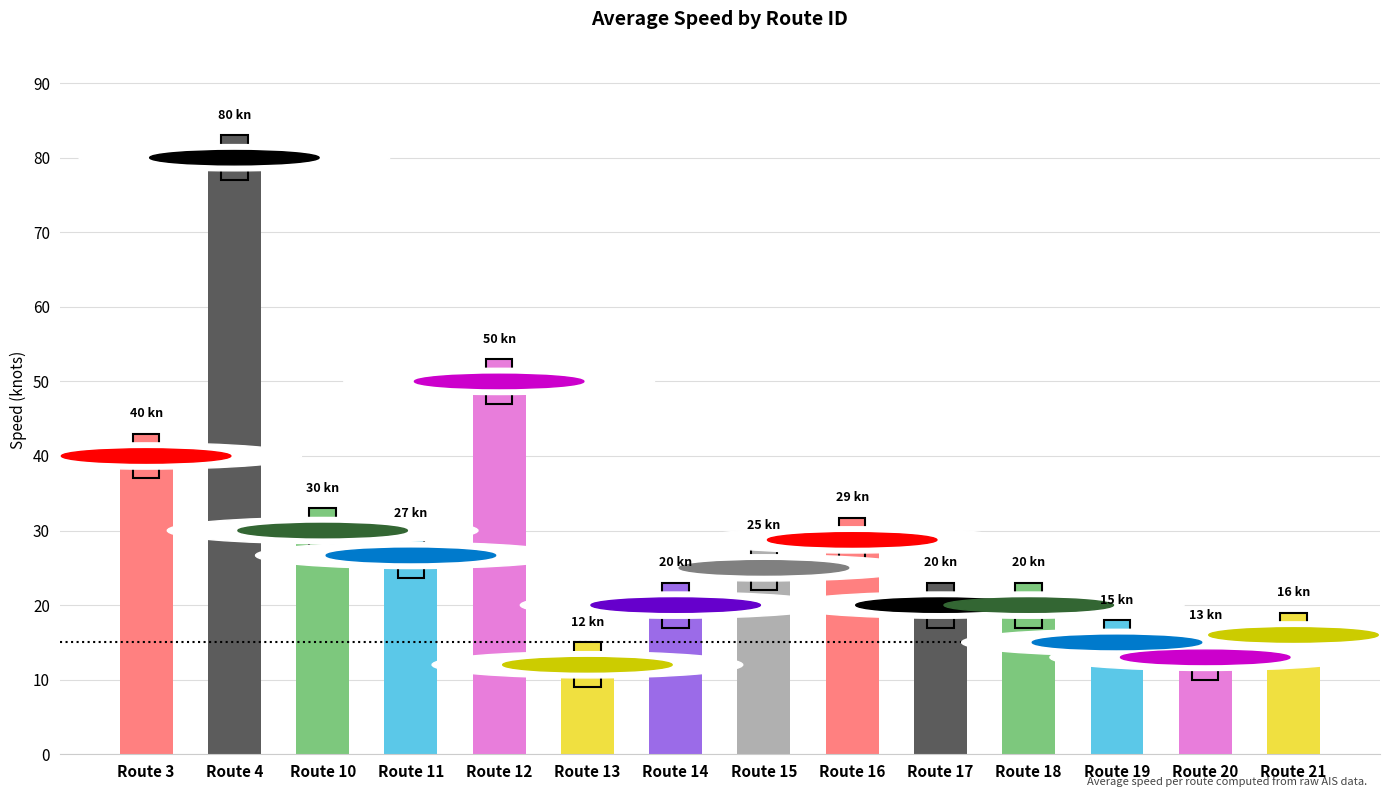

What is the sum of all values?

396.4